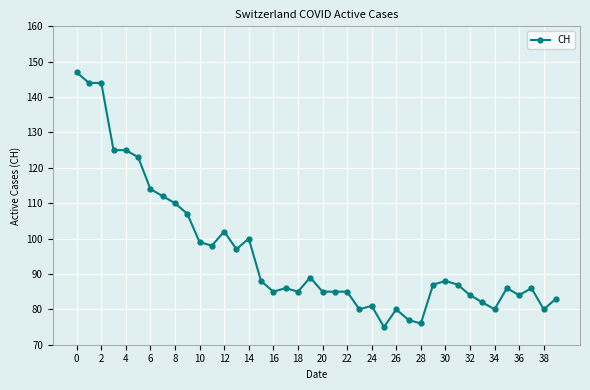

What is the greatest value displayed?

147